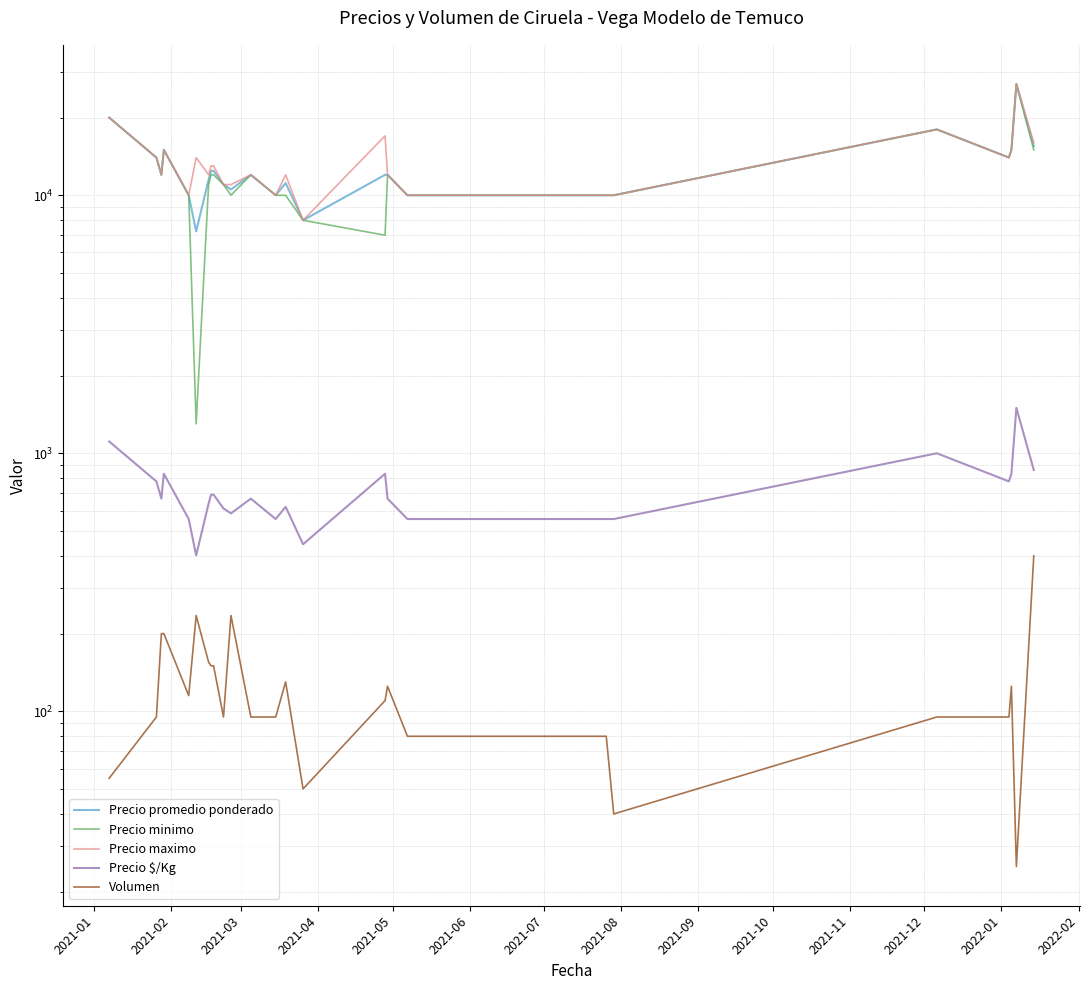

The value of Precio minimo at 2021-01 is 27838. True or false?

False